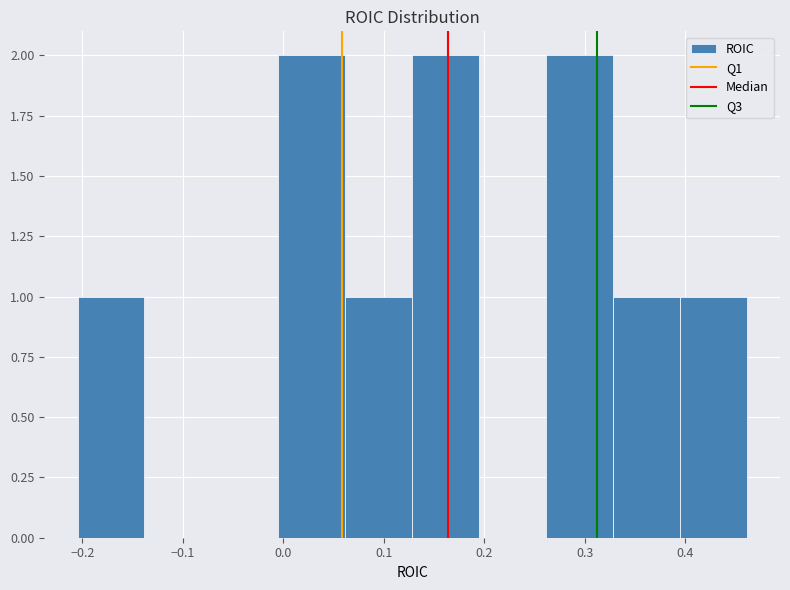

How tall is the bar that spans 0.13 to 0.19 on the x-axis? Neither the bar edges nor the heights are printed on the chart, so give them approximately, as read against the axes.

2